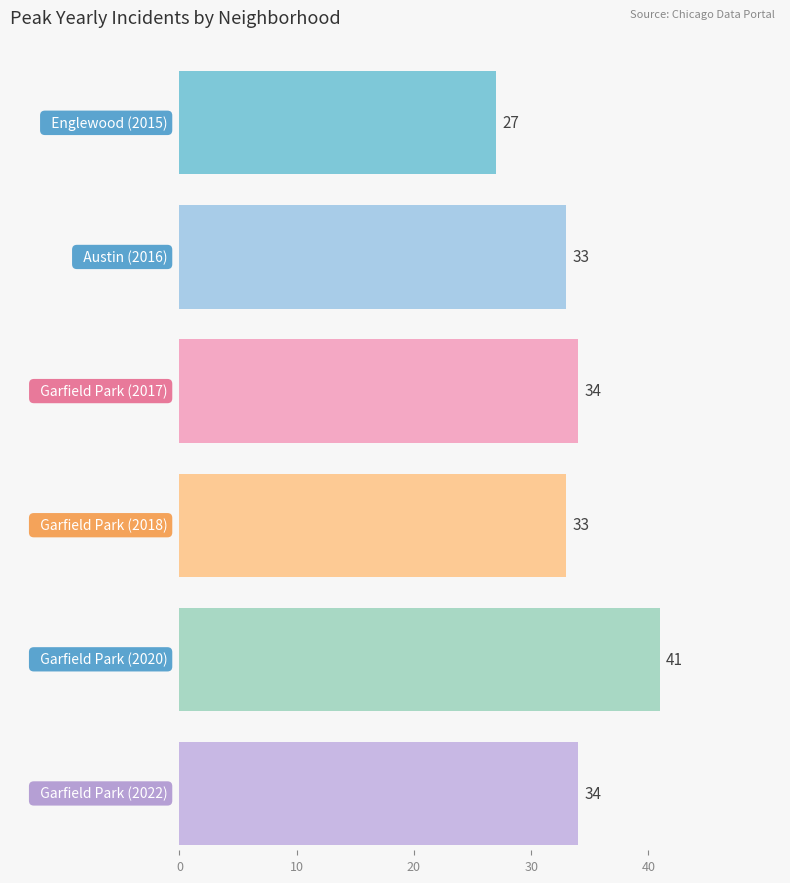

How many series are shown in this chart?

6